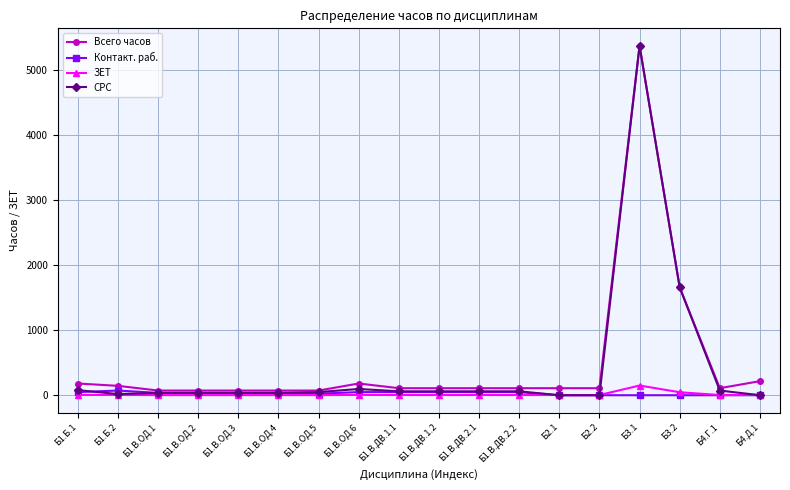

Between Б1.В.ОД.1 and Б3.1, which series saw the biggest shift?

СРС